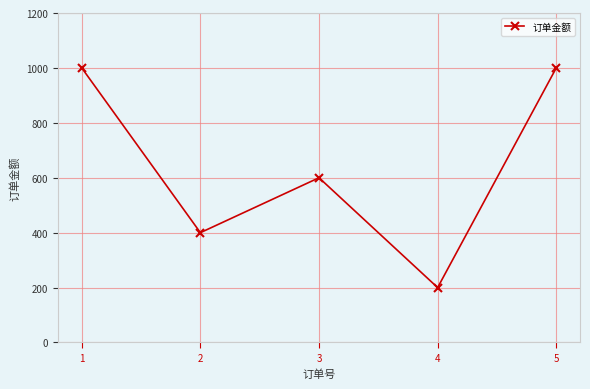

At which label is the value closest to 600?

3